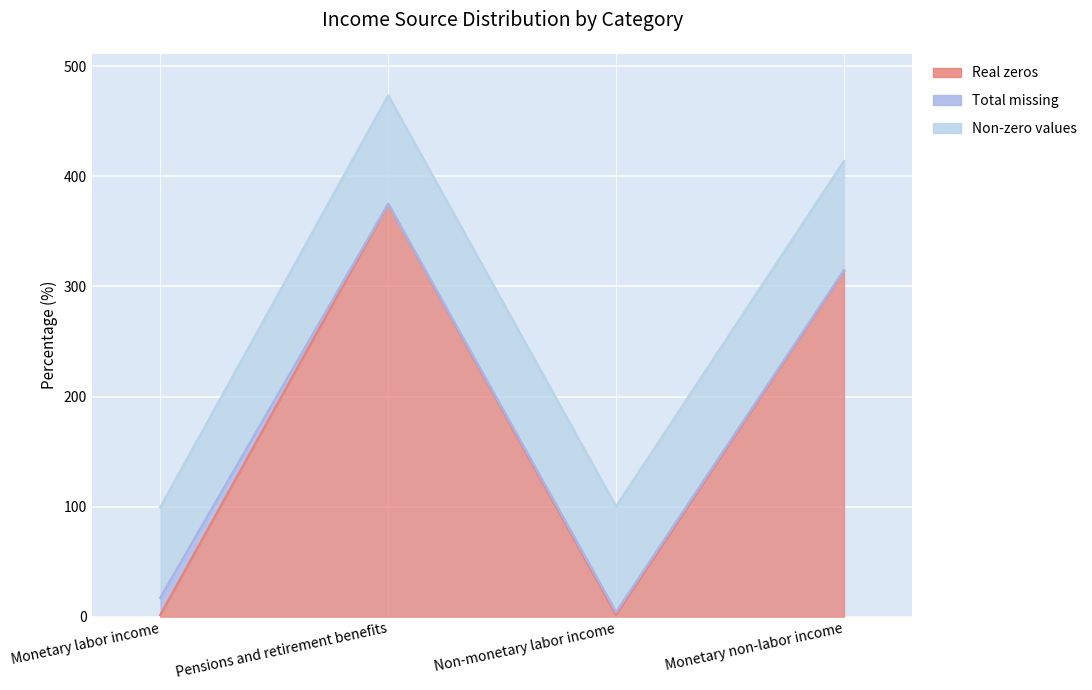

Where is the first local minimum for Total missing?

Pensions and retirement benefits